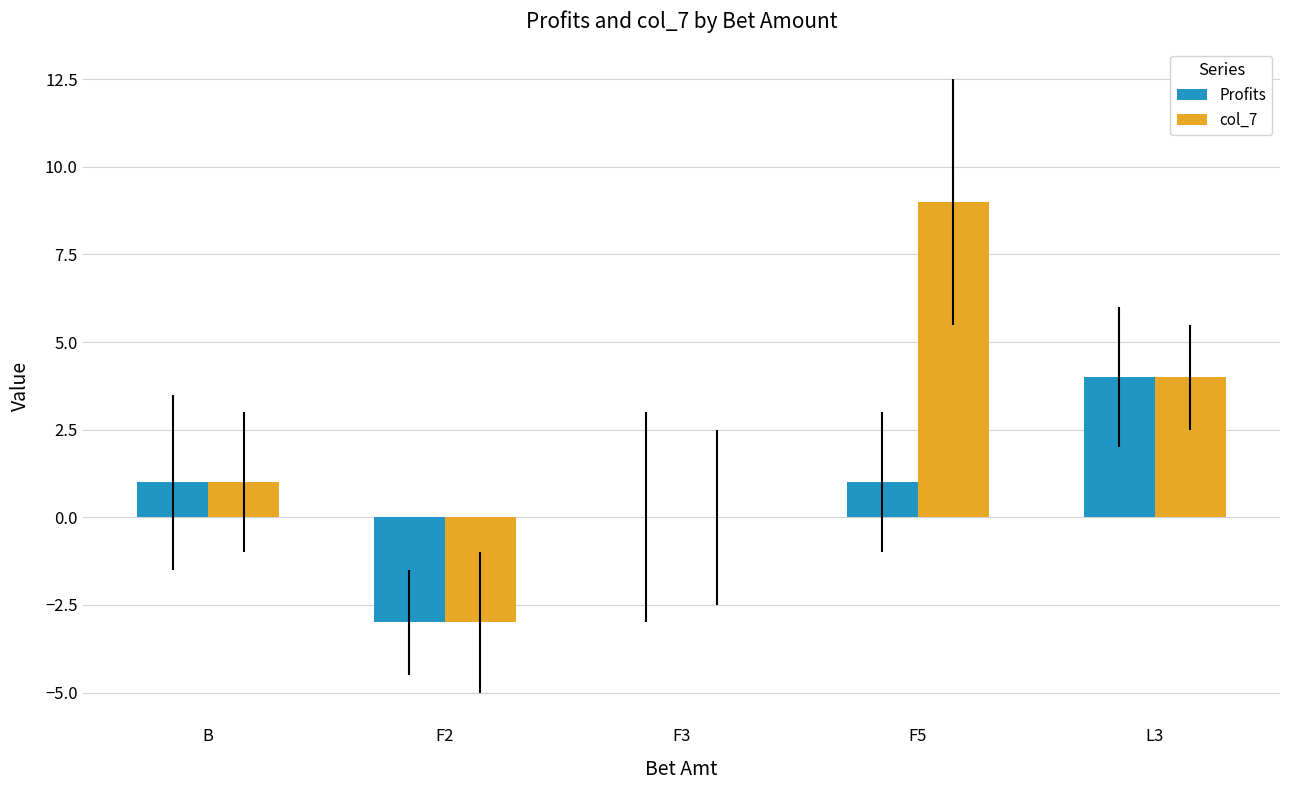

At which label is col_7 closest to 3?

L3